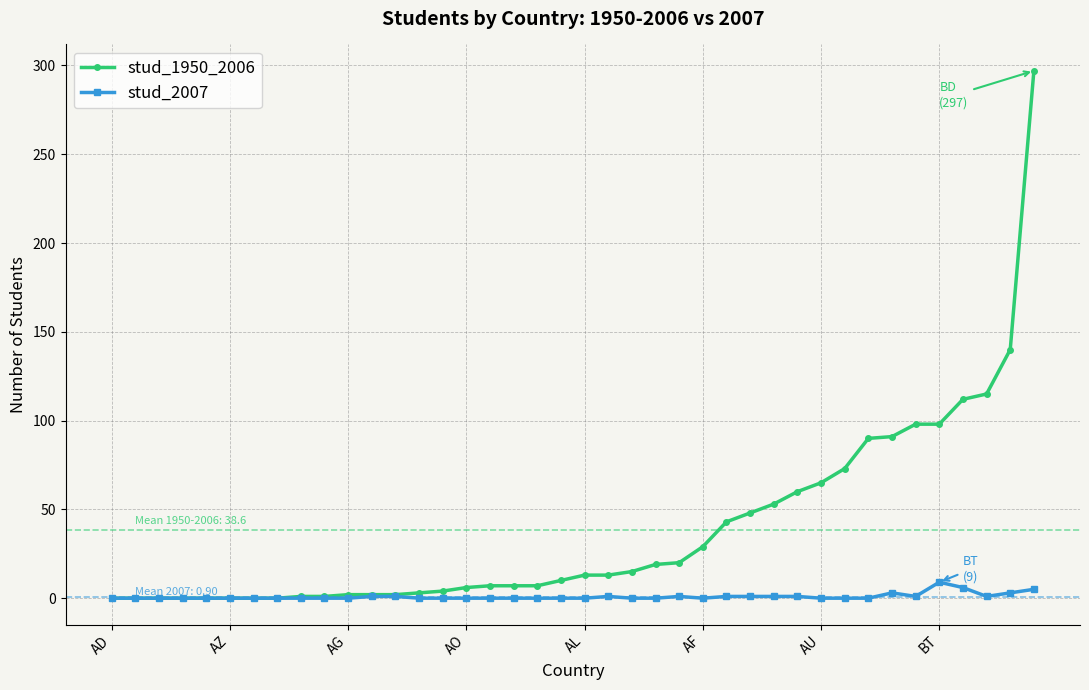

What is the maximum value shown in the chart?

297